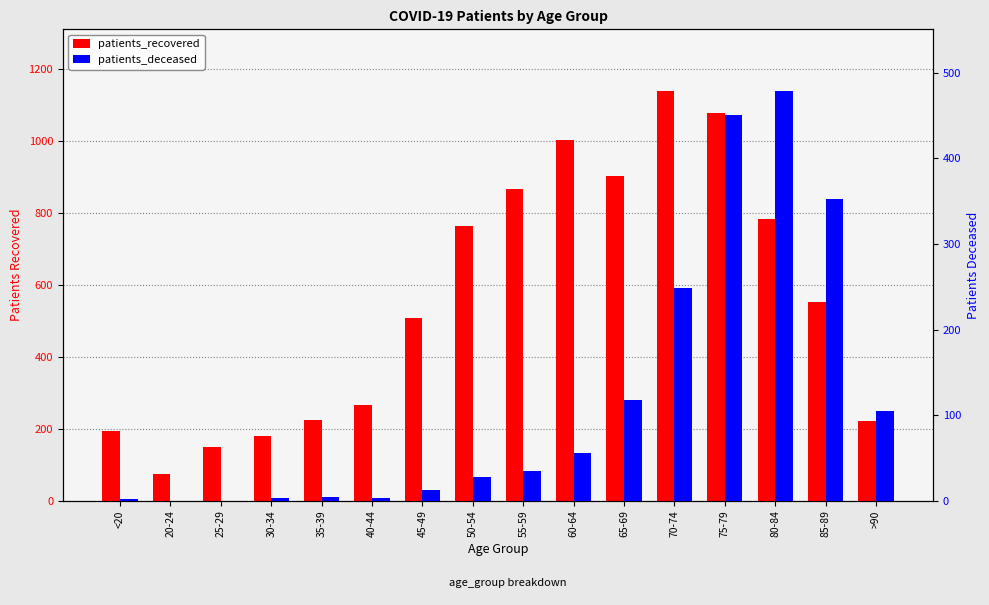

The value of patients_deceased at 25-29 is 207. True or false?

False